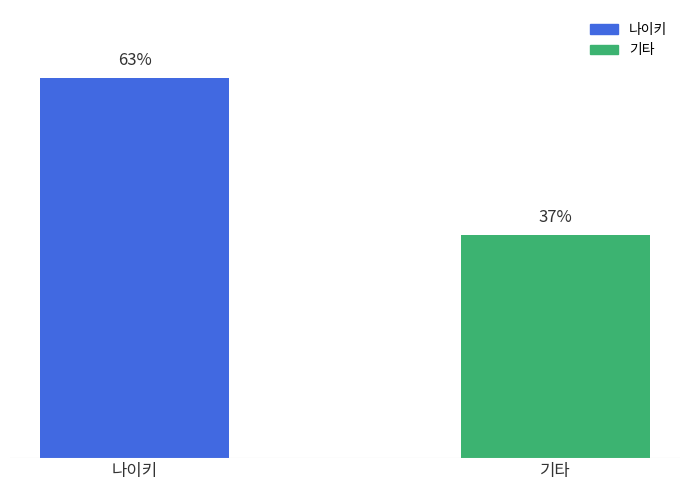

Which category has the lowest value across all series?

기타